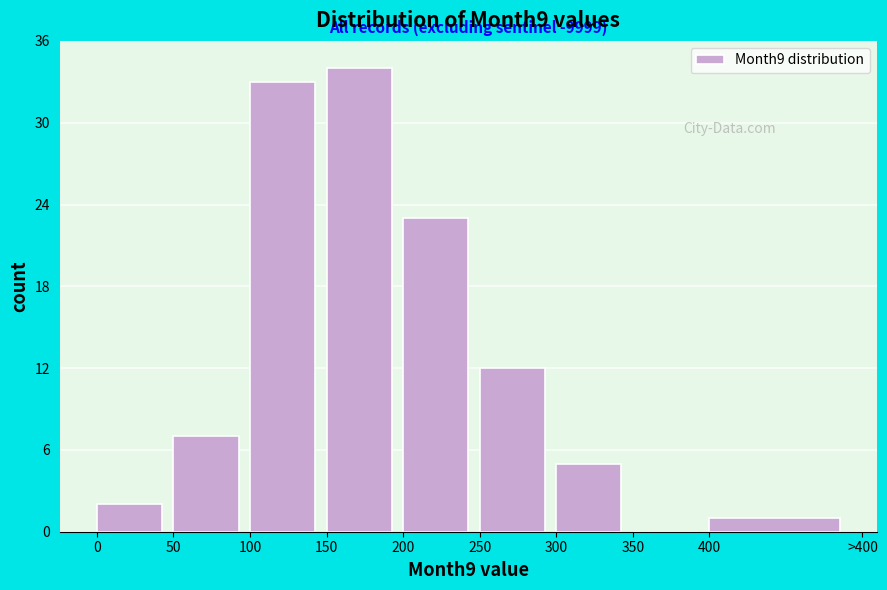

Reading left to right, transcribe all the data shown in this chart.

0=2	50=7	100=33	150=34	200=23	250=12	300=5	350=0	400=1